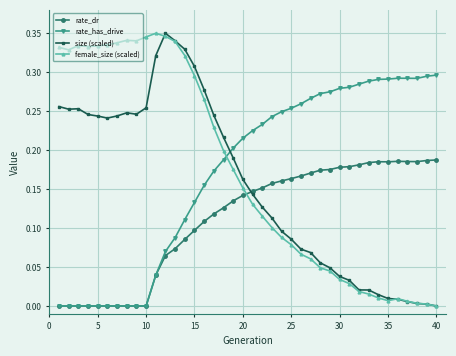

True or false: female_size (scaled) has more than 1 interior local peaks.

True